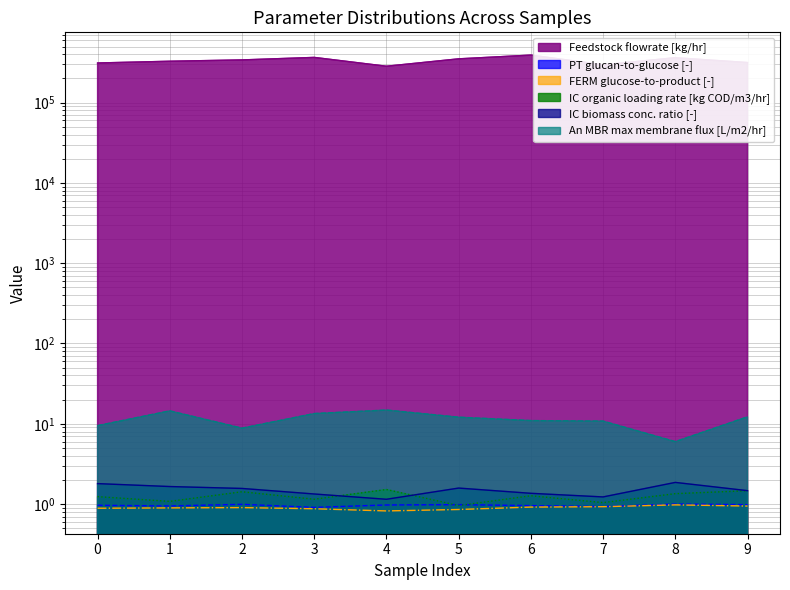

At how many categories does at least one series exceed 173630?

10